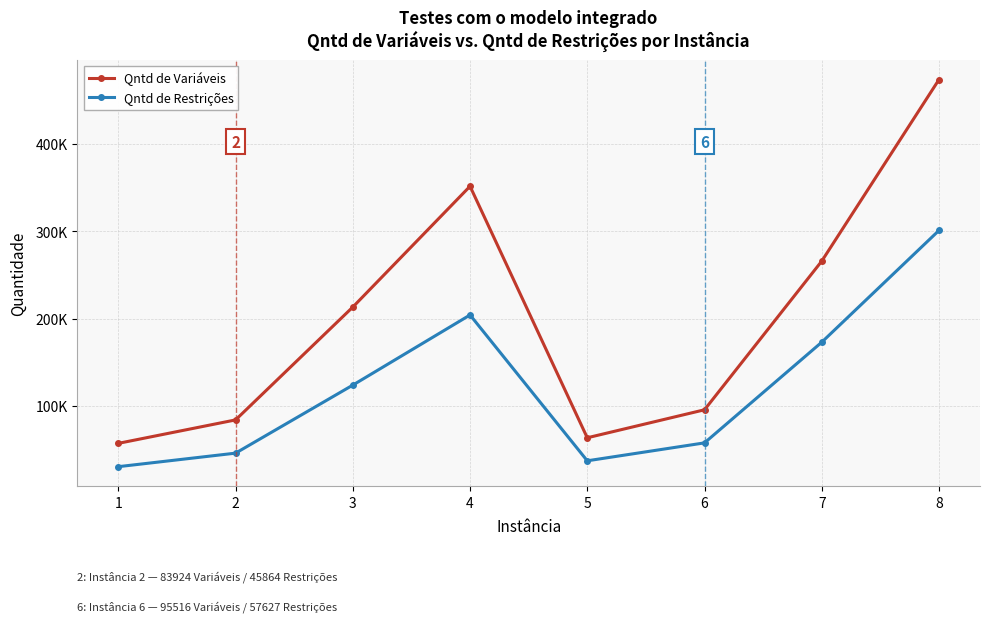

True or false: Qntd de Variáveis has a value of 265760 at 7.

True